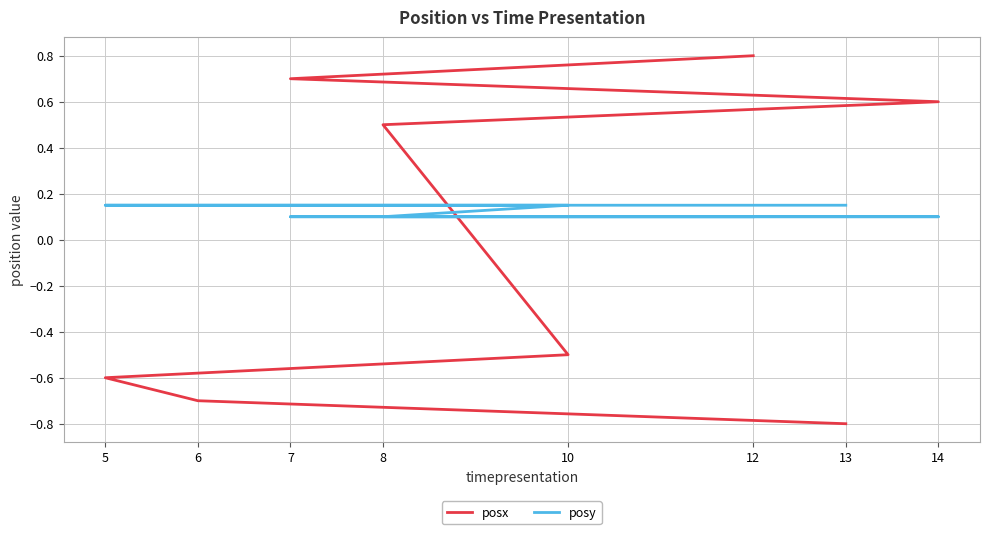

Reading right to left, list all the values displayed in this chart.

posx: 0.8	0.7	0.6	0.5	-0.5	-0.6	-0.7	-0.8
posy: 0.1	0.1	0.1	0.1	0.1	0.1	0.1	0.1